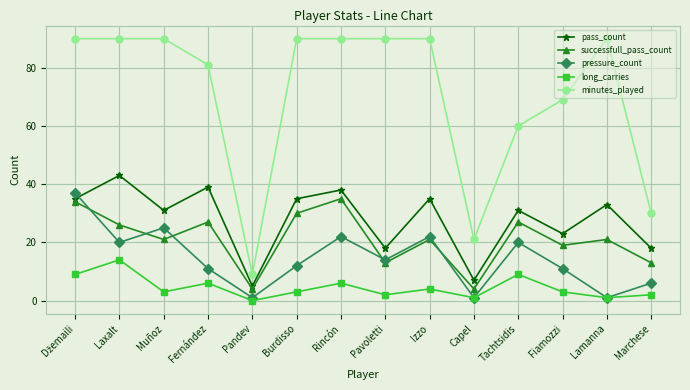

Which series has the largest total across all categories?

minutes_played